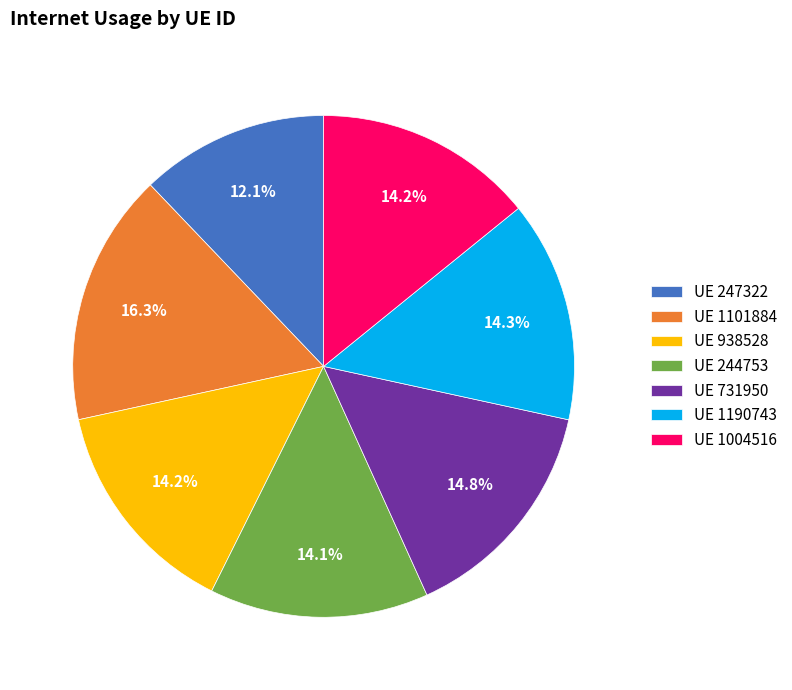

Between UE 1190743 and UE 731950, which is larger?

UE 731950